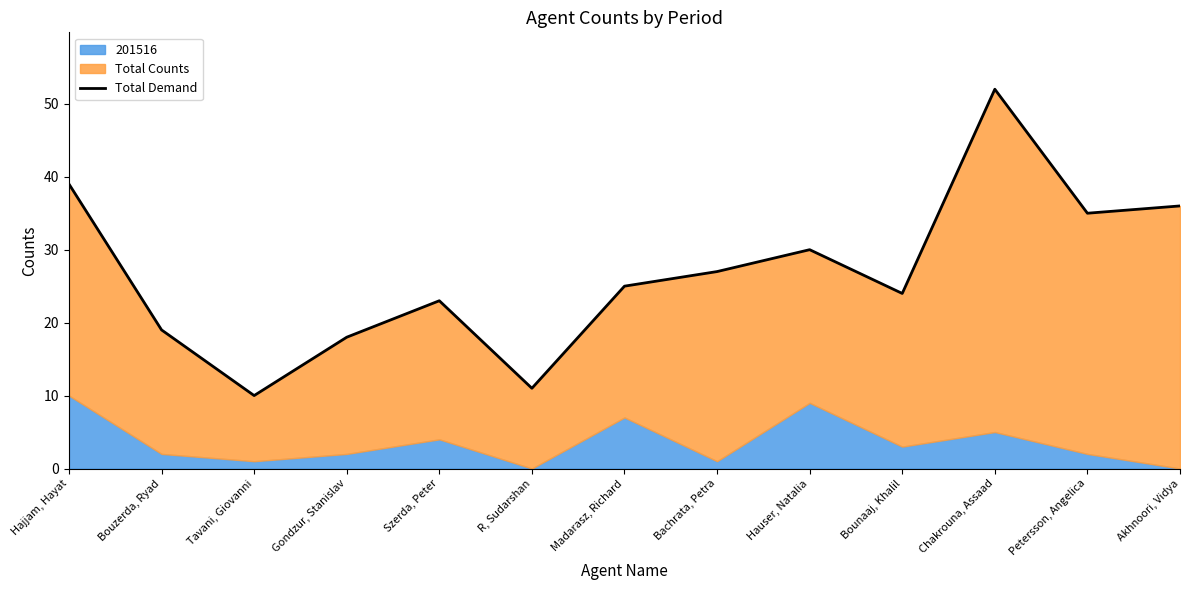

Read the value at Bouzerda, Ryad.

19